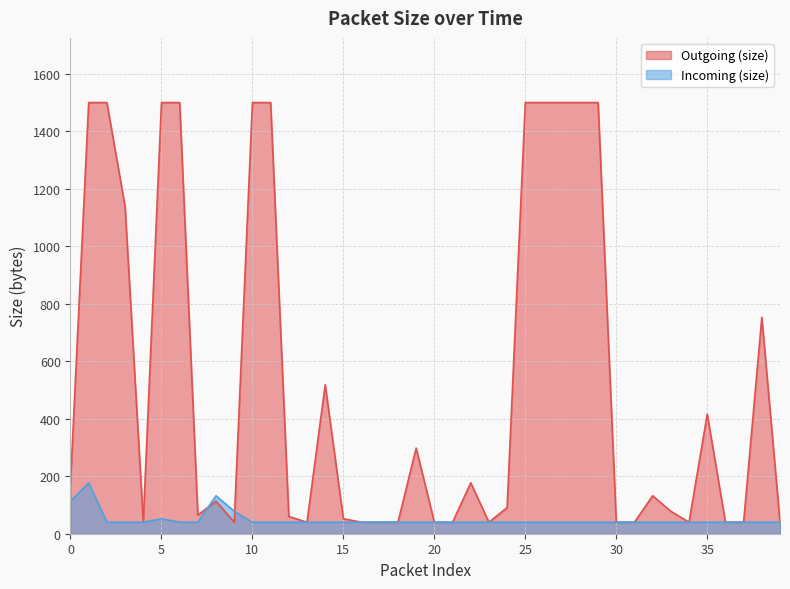

Rank the categories by Outgoing (size) value from lowest to highest.

4, 9, 13, 16, 17, 18, 20, 21, 23, 30, 31, 34, 36, 37, 39, 15, 12, 7, 33, 24, 8, 32, 0, 22, 19, 35, 14, 38, 3, 1, 2, 5, 6, 10, 11, 25, 26, 27, 28, 29